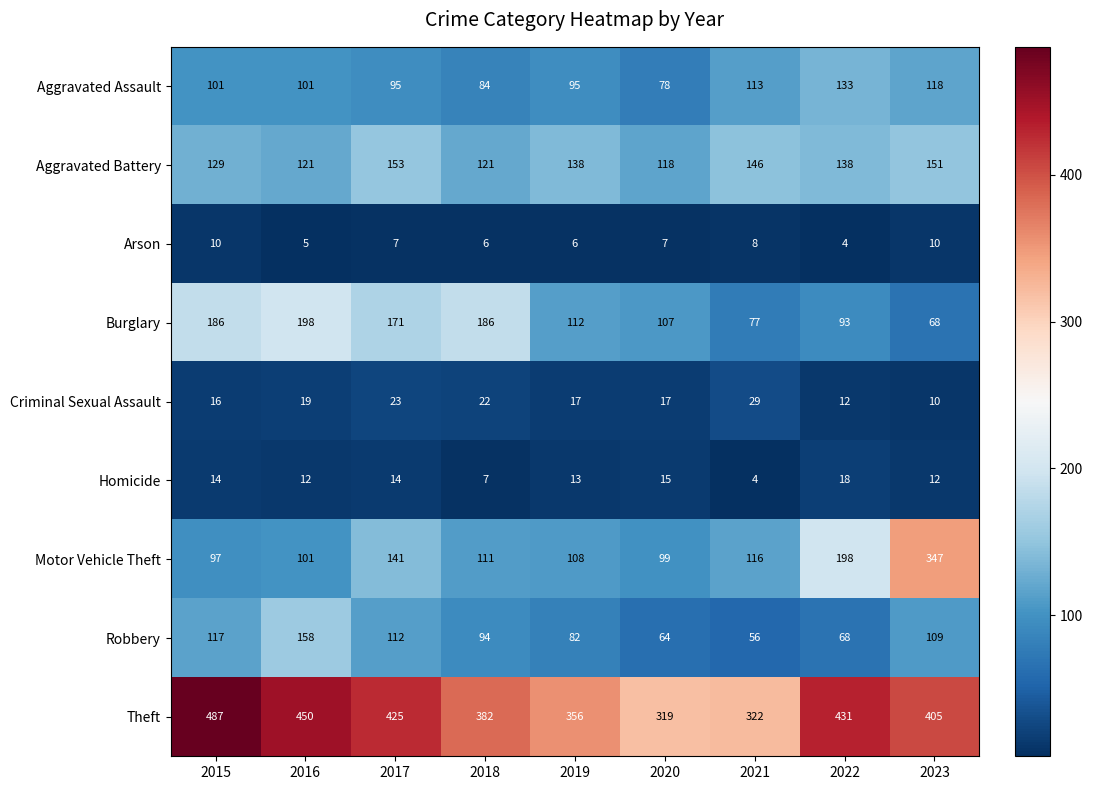

What is the sum of all Arson values?

63